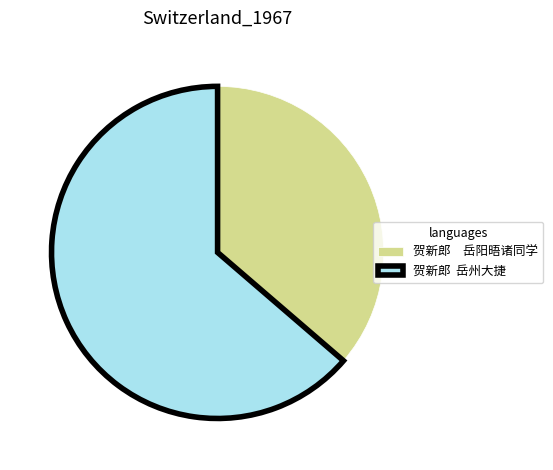

Which category has the biggest portion of the pie?

贺新郎 岳州大捷